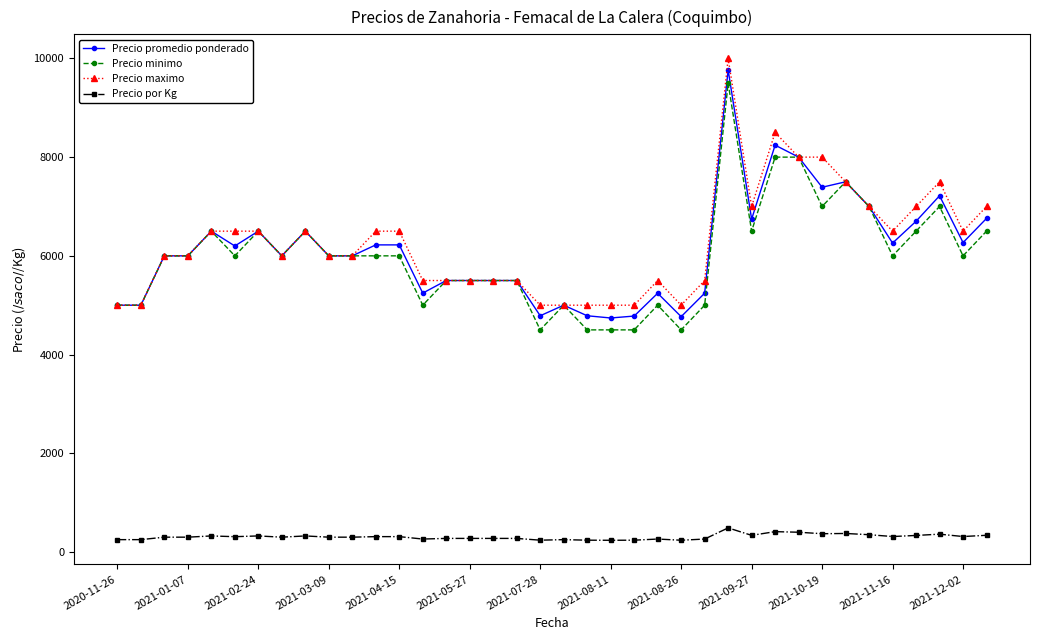

What is the average value of the Precio maximo series?

6263